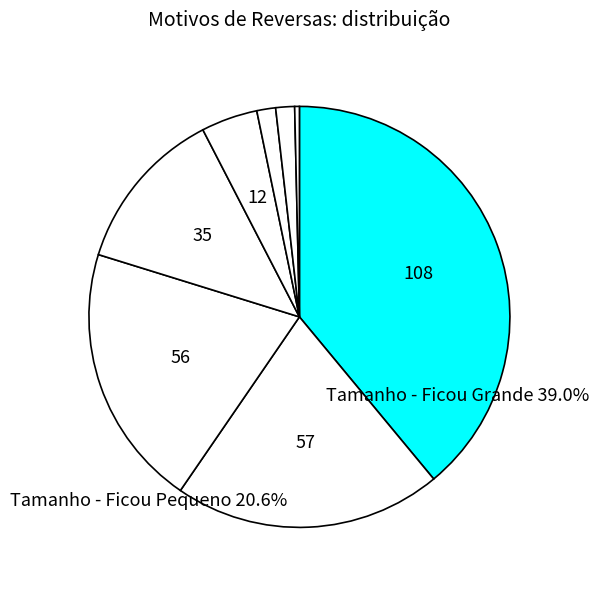

Which slice is the largest?

Tamanho - Ficou Grande